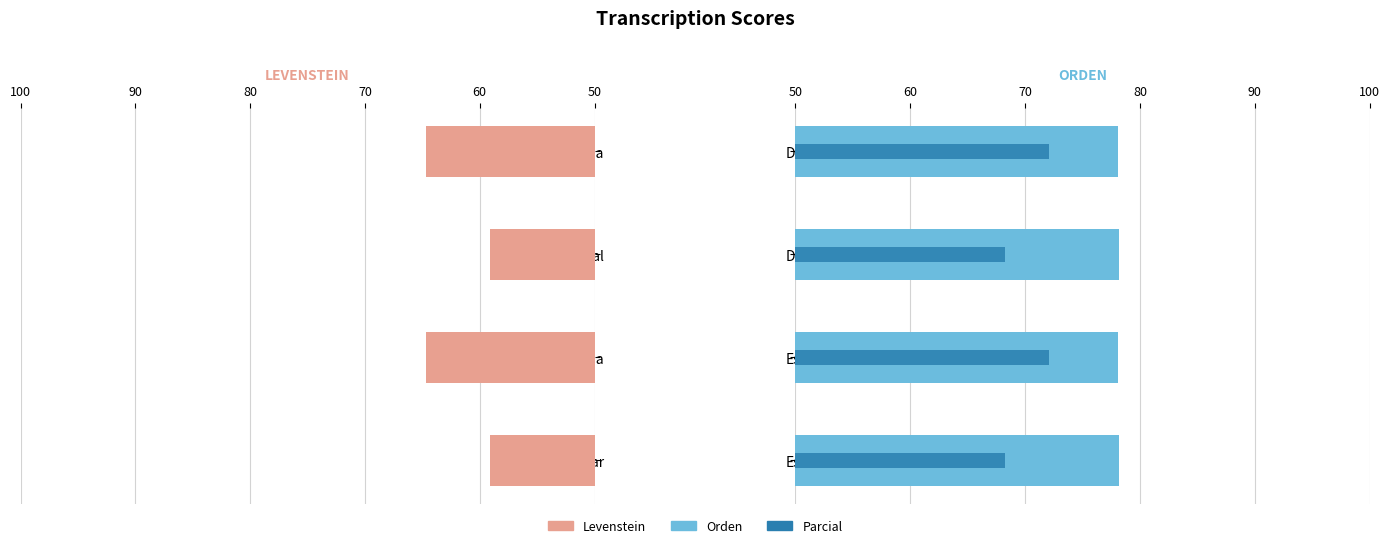

Reading left to right, what are all the values shown in this chart?

Levenstein: 50=59.1	60=64.6	70=59.1	80=64.6
Orden: 50=78.2	60=78.1	70=78.2	80=78.1
Parcial: 50=68.2	60=72.1	70=68.2	80=72.1